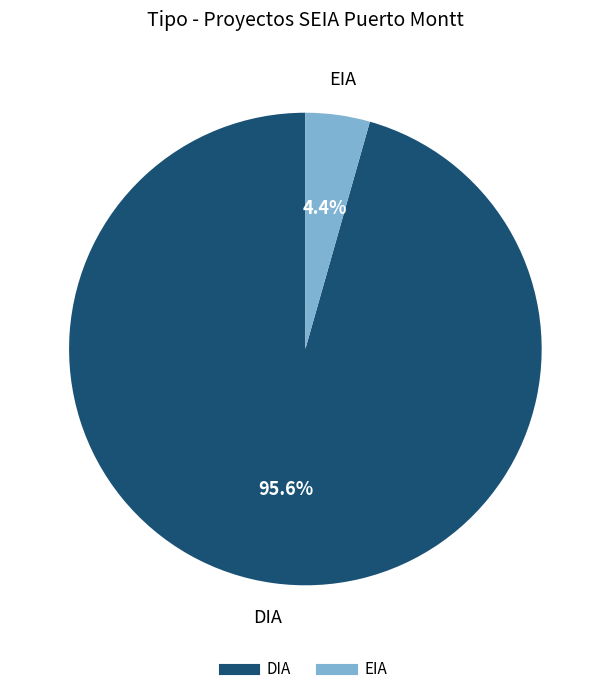

What is the ratio of the value at DIA to the value at EIA?

21.7